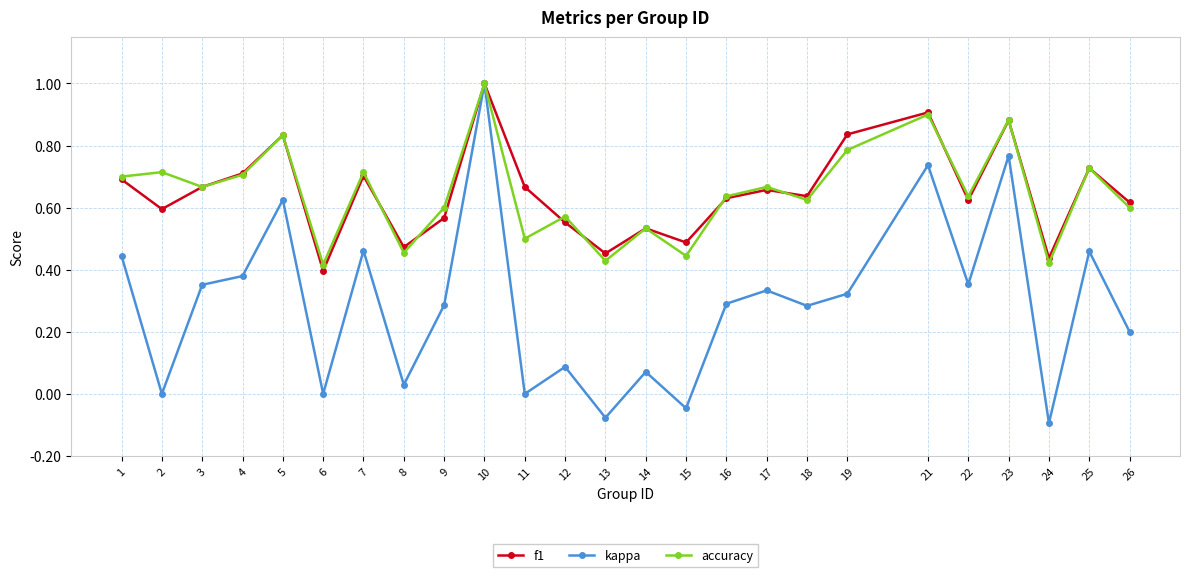

What is the maximum value shown in the chart?

1.0